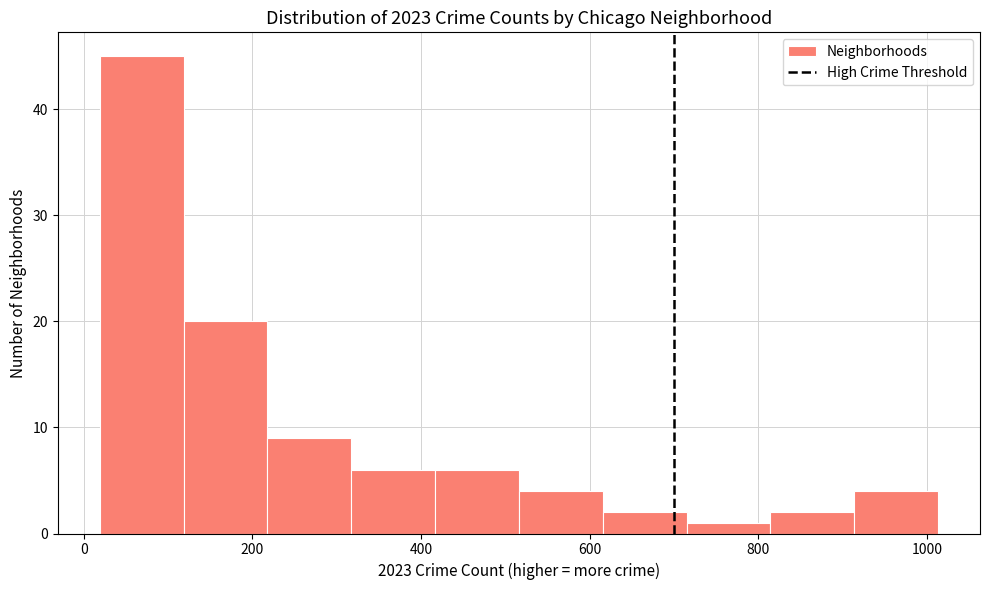

How tall is the bar that spans 820 to 920 on the x-axis? Neither the bar edges nor the heights are printed on the chart, so give them approximately, as read against the axes.

2